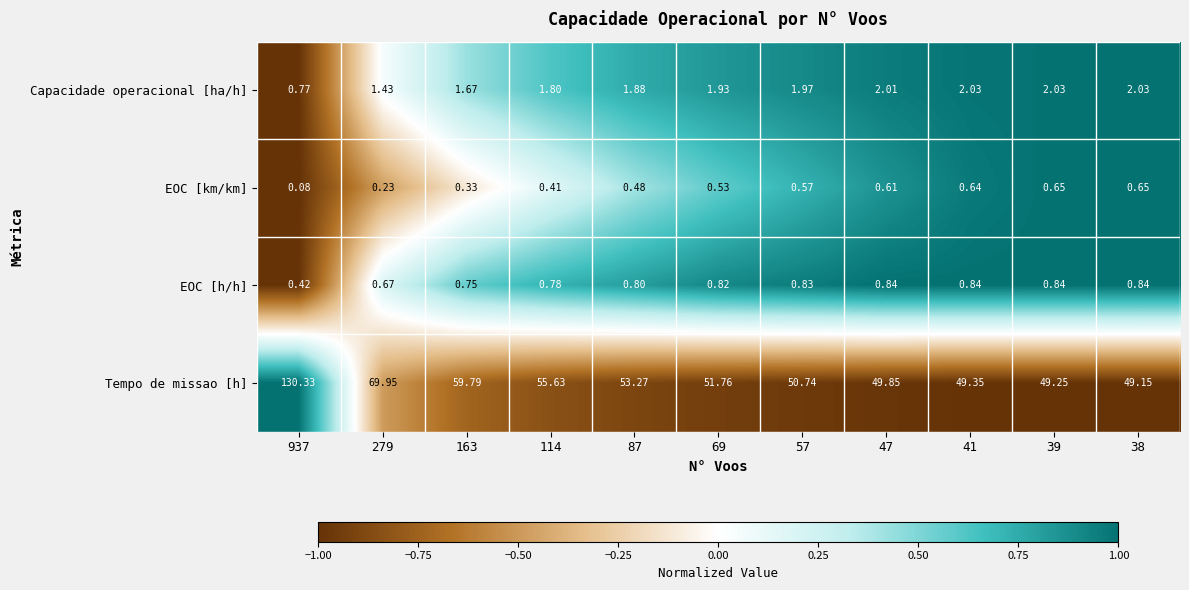

How many values in the Capacidade operacional [ha/h] series exceed 1?

10